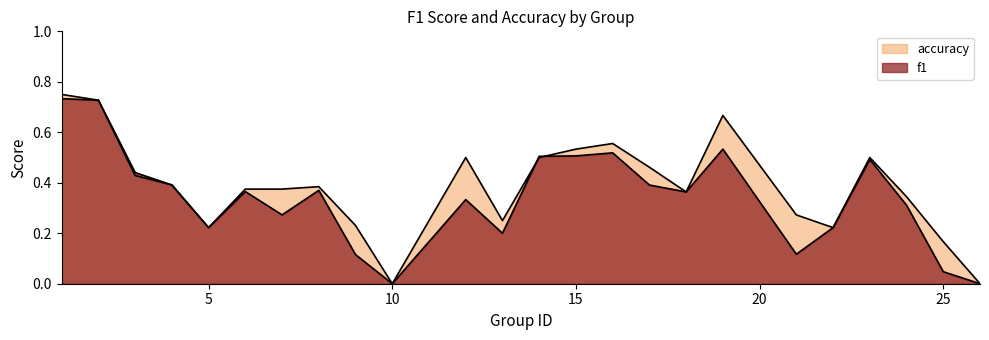

At which category is the sum across all series the highest?

1